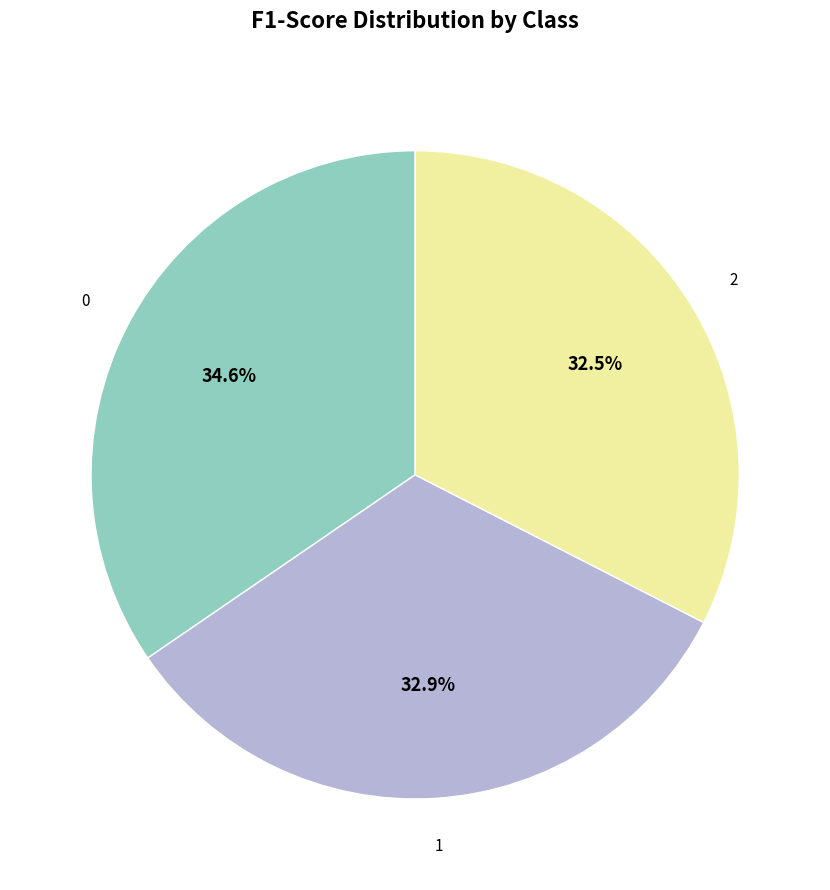

Does any single category account for the majority?

No